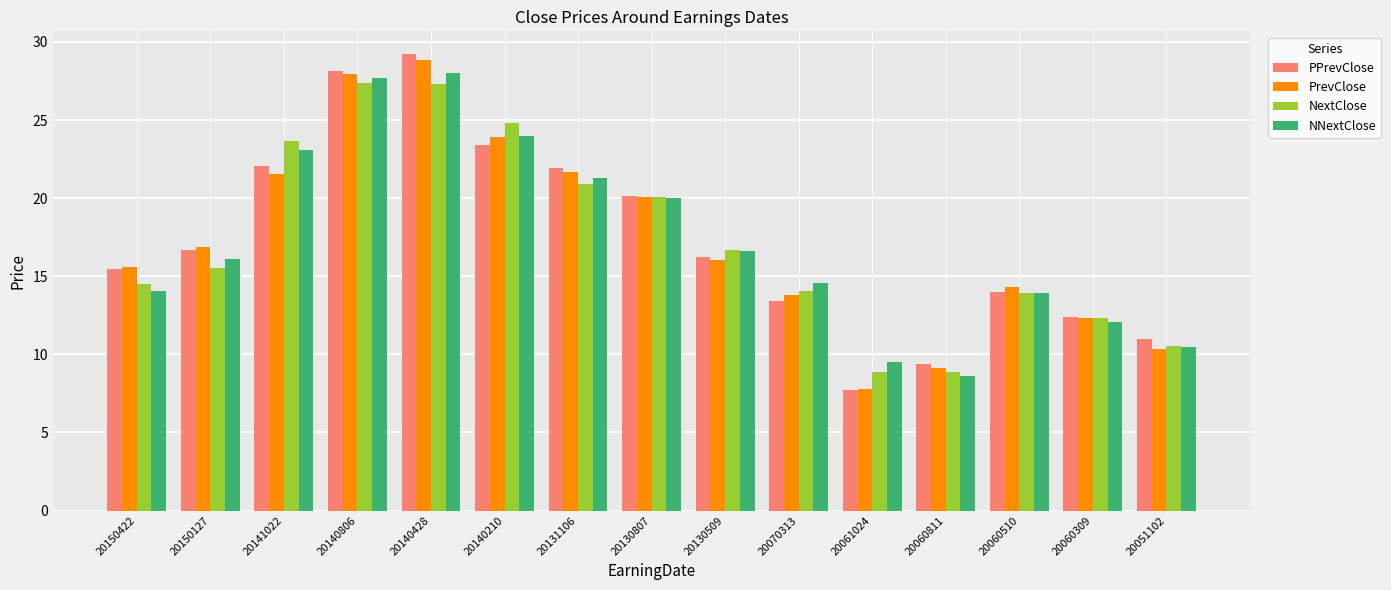

What is the lowest value of the PPrevClose series?

7.7